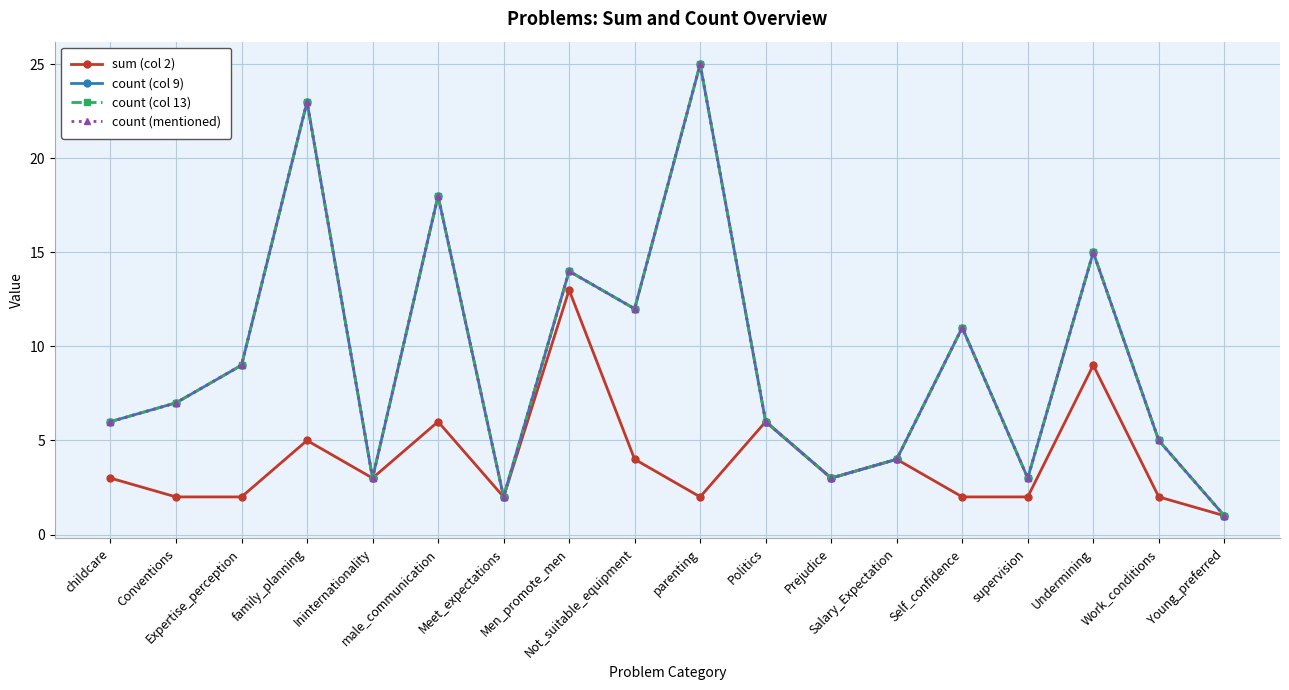

Reading left to right, what are all the values shown in this chart?

sum (col 2): 3	2	2	5	3	6	2	13	4	2	6	3	4	2	2	9	2	1
count (col 9): 6	7	9	23	3	18	2	14	12	25	6	3	4	11	3	15	5	1
count (col 13): 6	7	9	23	3	18	2	14	12	25	6	3	4	11	3	15	5	1
count (mentioned): 6	7	9	23	3	18	2	14	12	25	6	3	4	11	3	15	5	1